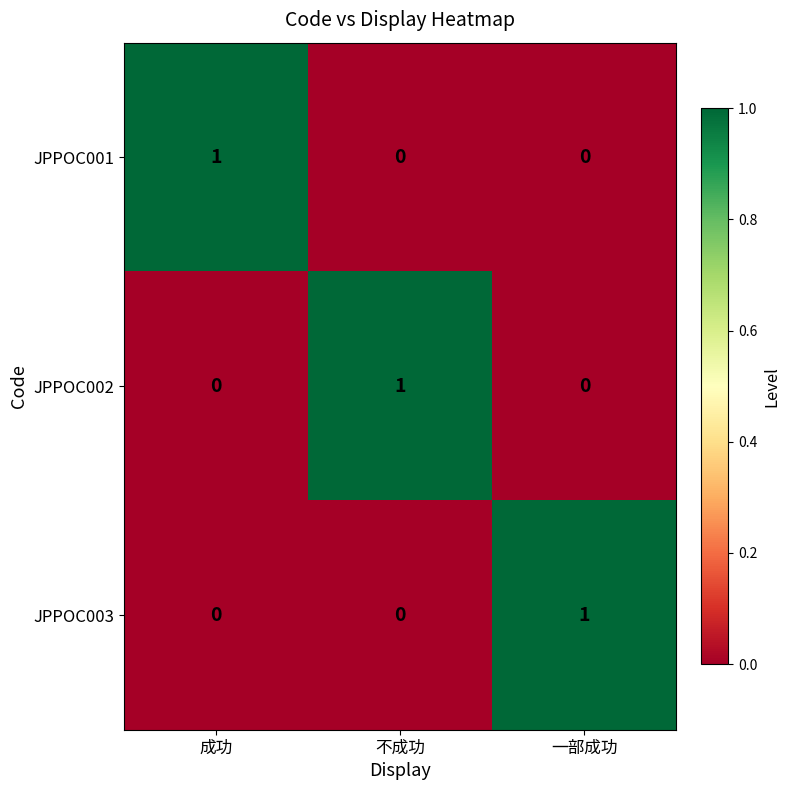

How many JPPOC002 values are between 0 and 1?

3